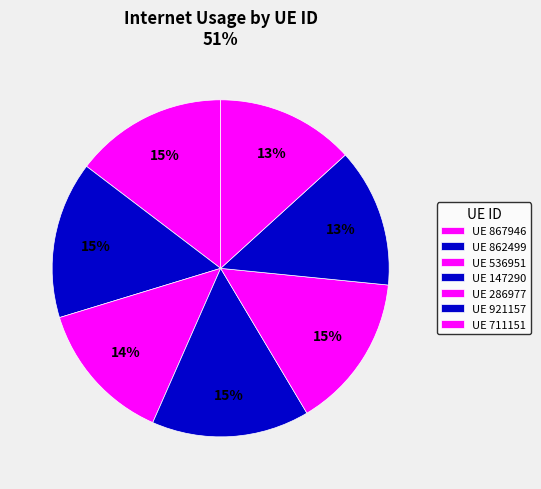

Which category has the biggest portion of the pie?

147290